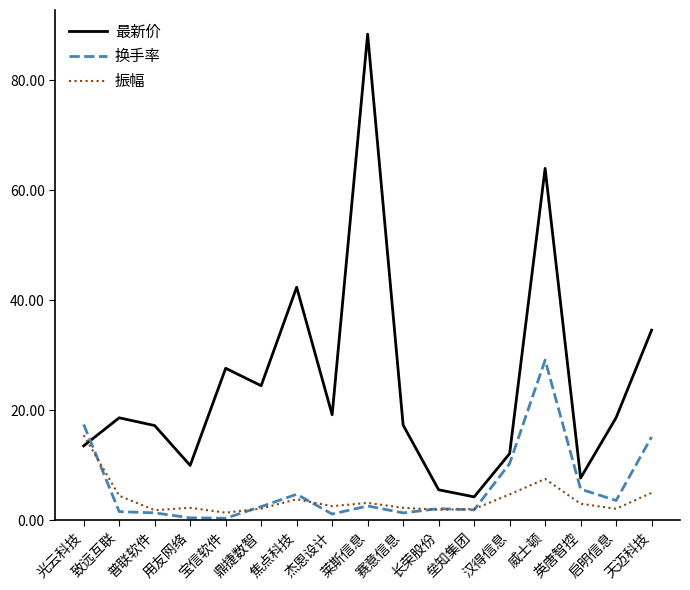

At which category is the sum across all series the highest?

威士顿